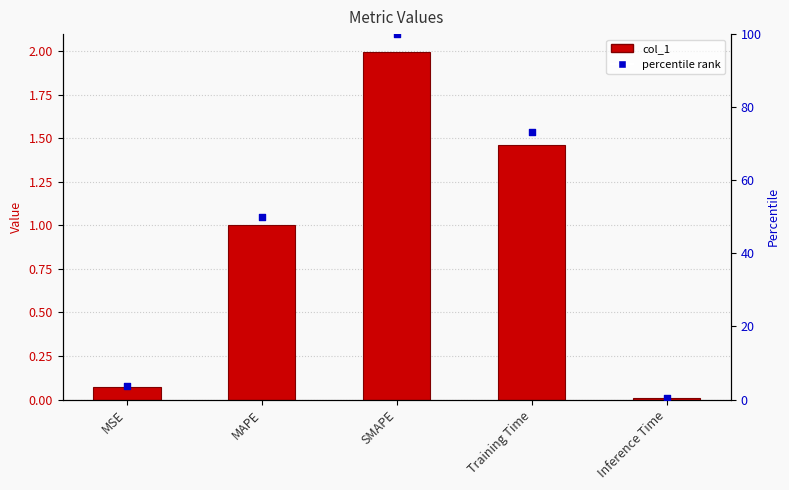

What are all the series names shown in the legend?

col_1, percentile rank